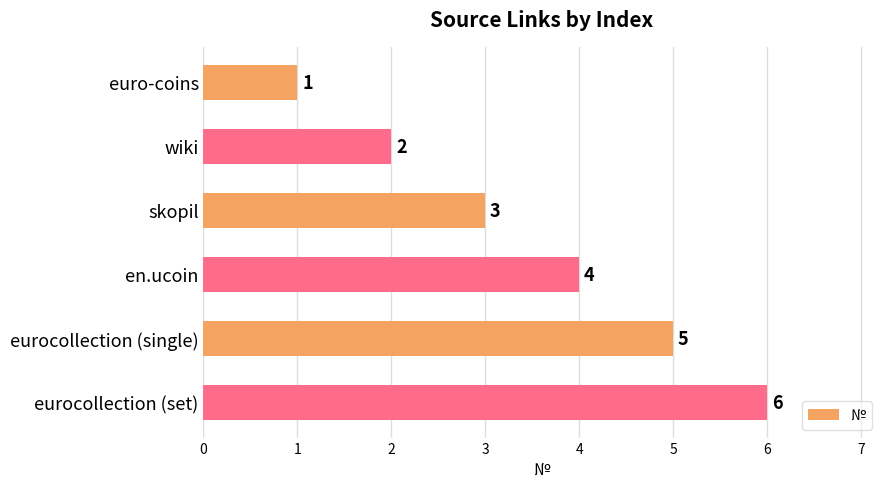

What is the ratio of the value at wiki to the value at en.ucoin?

0.5